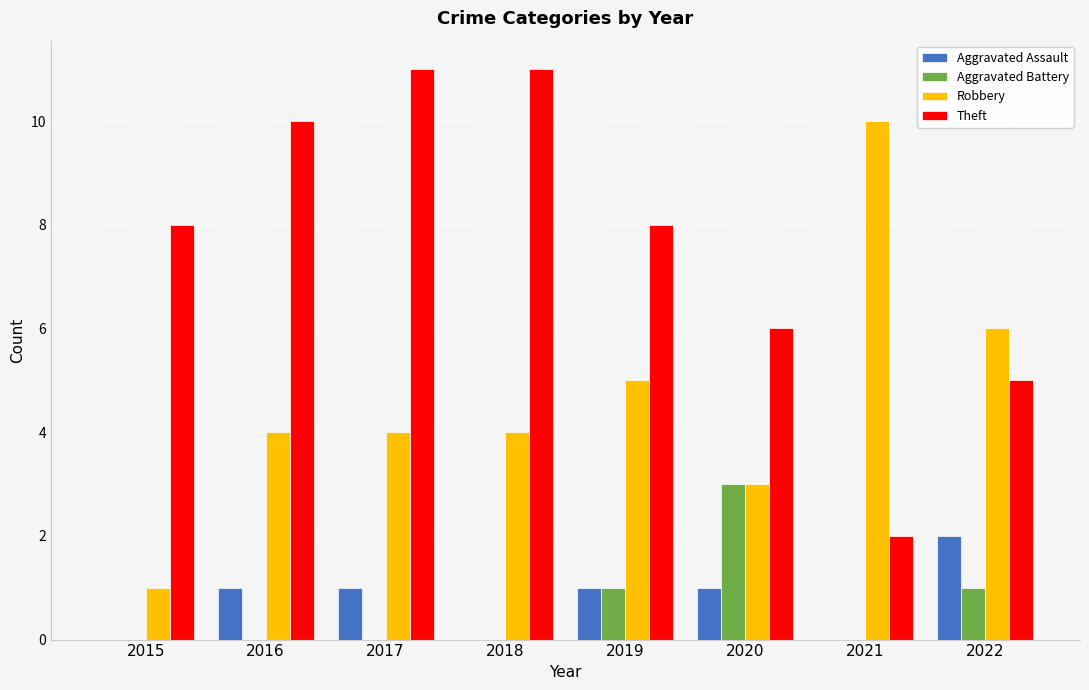

What is the sum of all Aggravated Battery values?

5